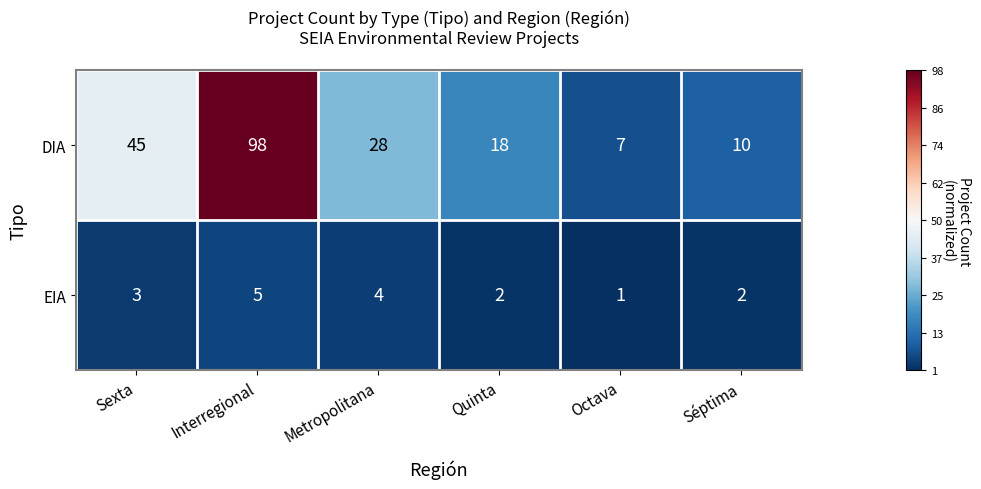

What is the difference between the maximum and second lowest values in the EIA series?

3